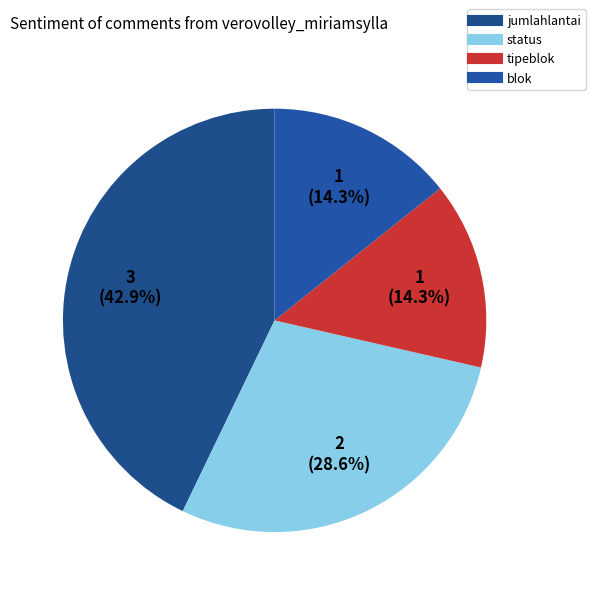

How many segments does this pie chart have?

4